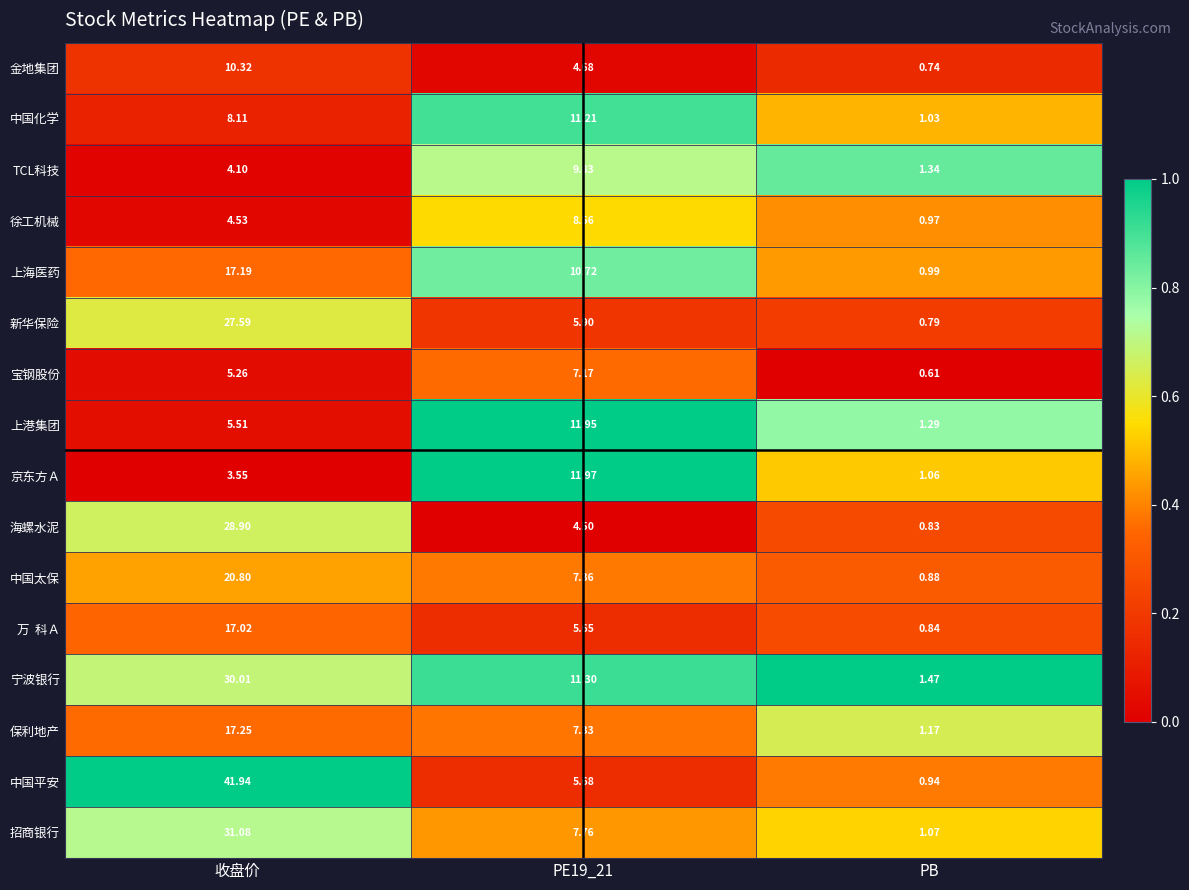

Where does the 中国平安 series first go above 5?

收盘价